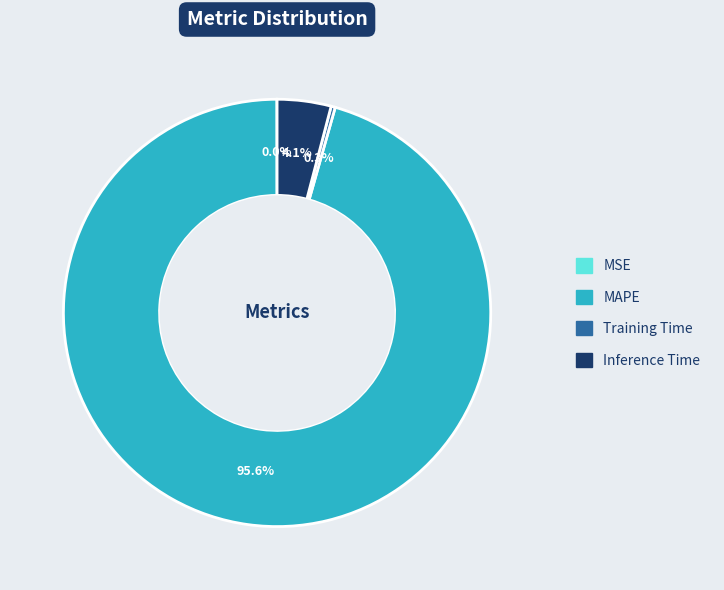

Which slice is the largest?

MAPE